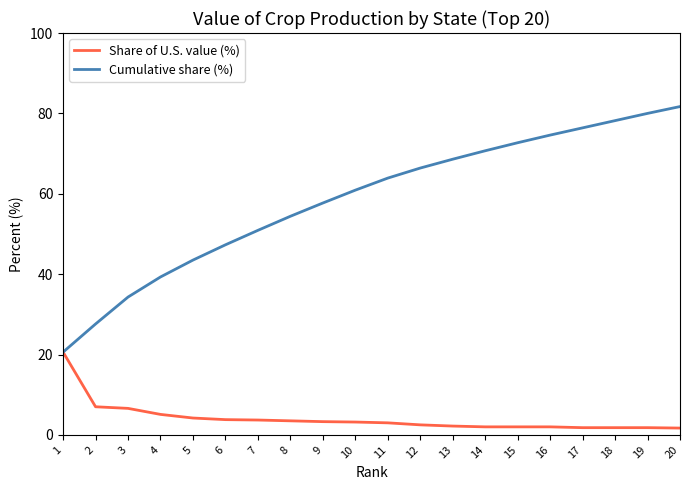

Where does the Cumulative share (%) series first go above 63?

11